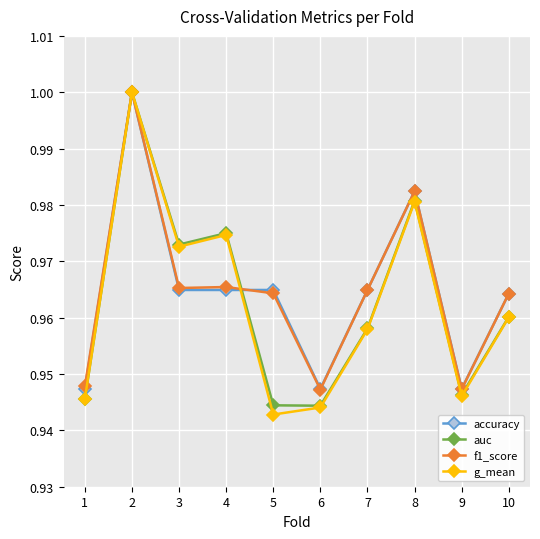

At which category is the sum across all series the highest?

2